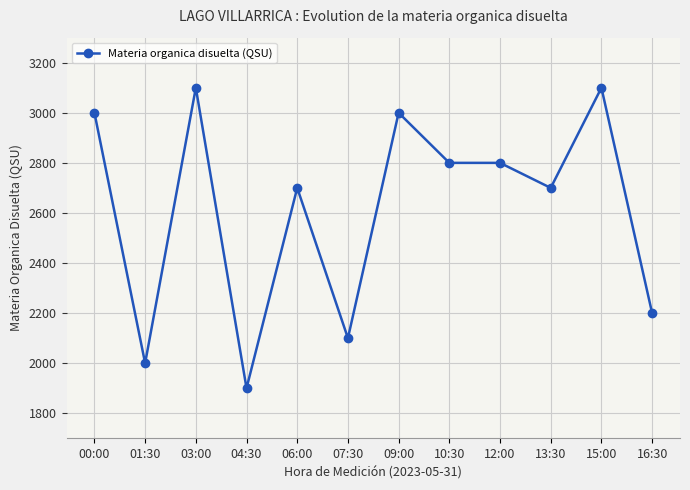

The chart shows a value of 2100 at 07:30. True or false?

True